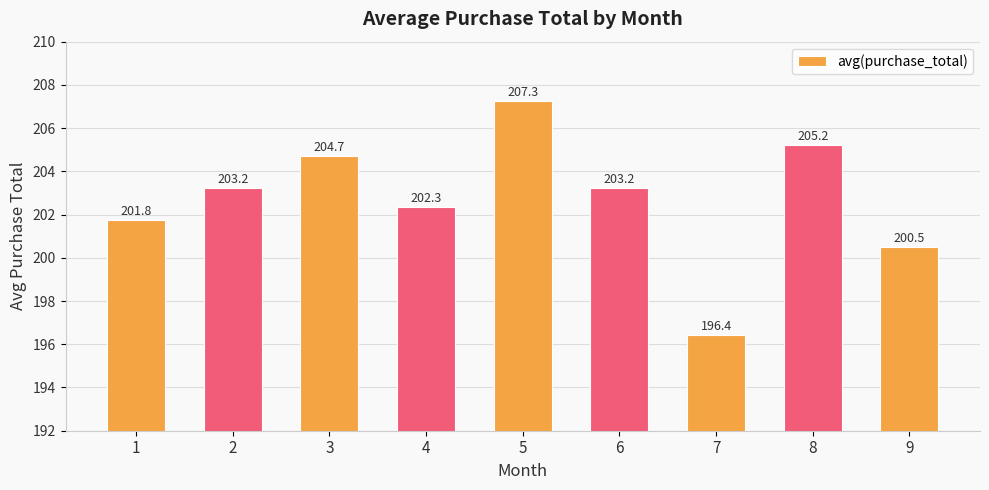

At which category does the chart reach its peak across all series?

5